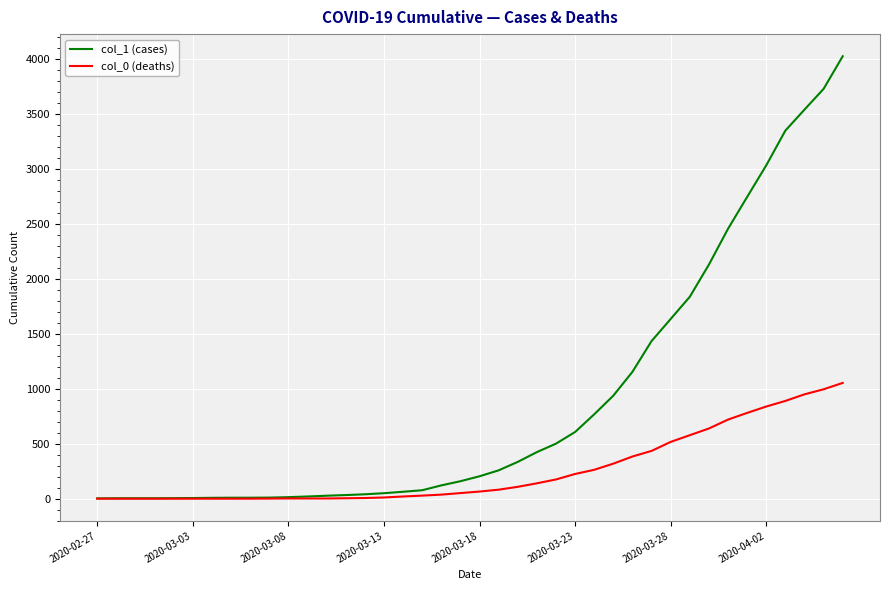

Which series has the widest spread of values?

col_1 (cases)